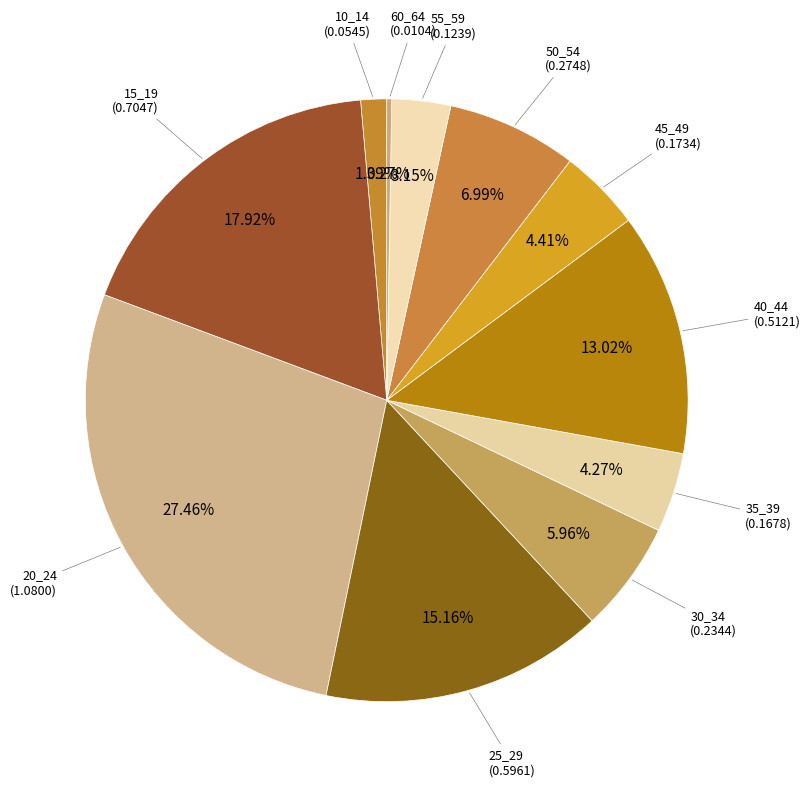

Count the number of slices in the pie.

11